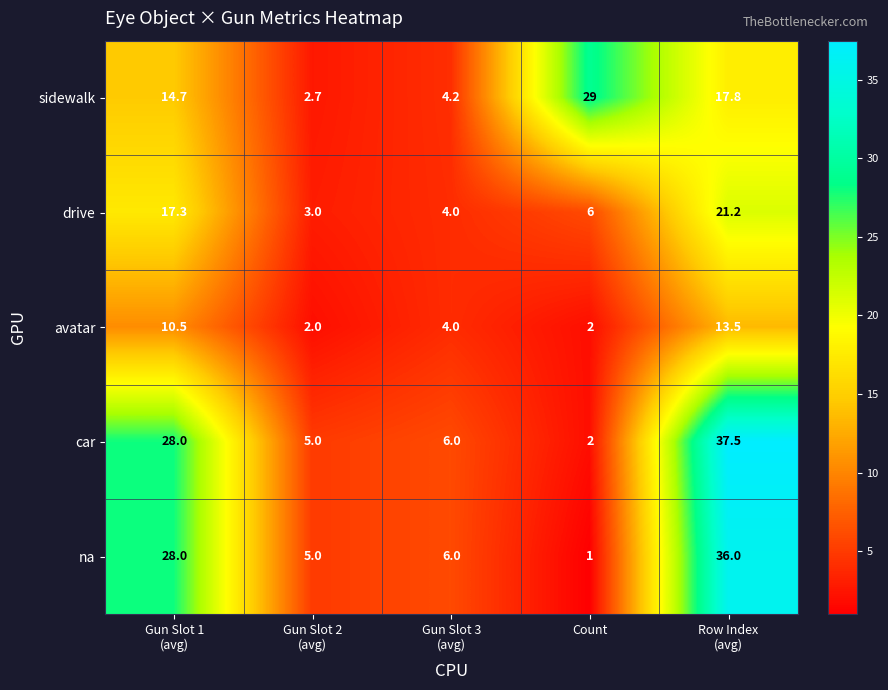

Which category has the highest value in the sidewalk series?

Count